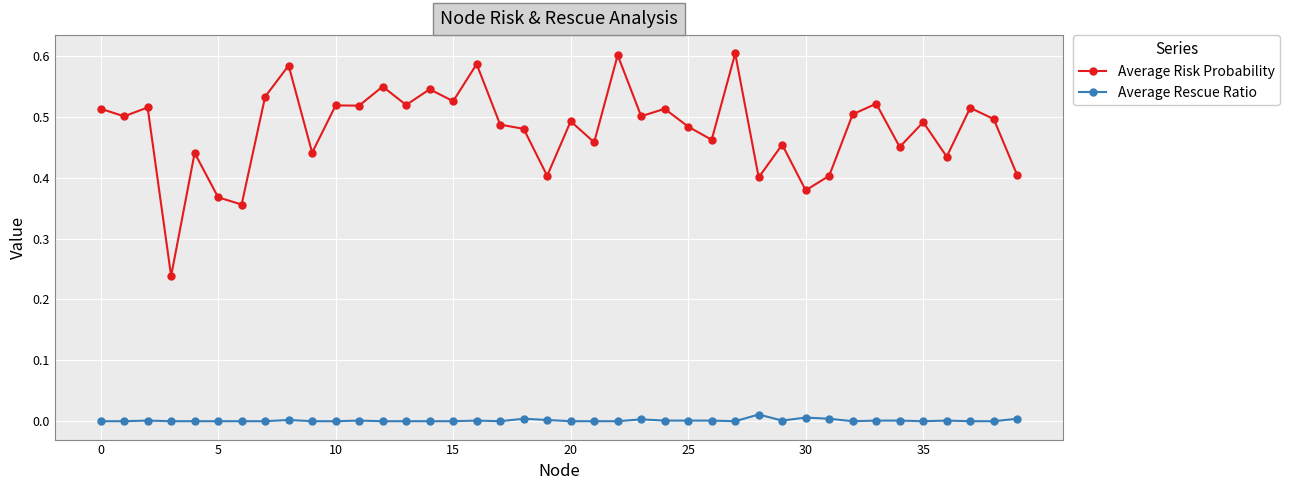

Rank the series by their average value, from highest to lowest.

Average Risk Probability, Average Rescue Ratio